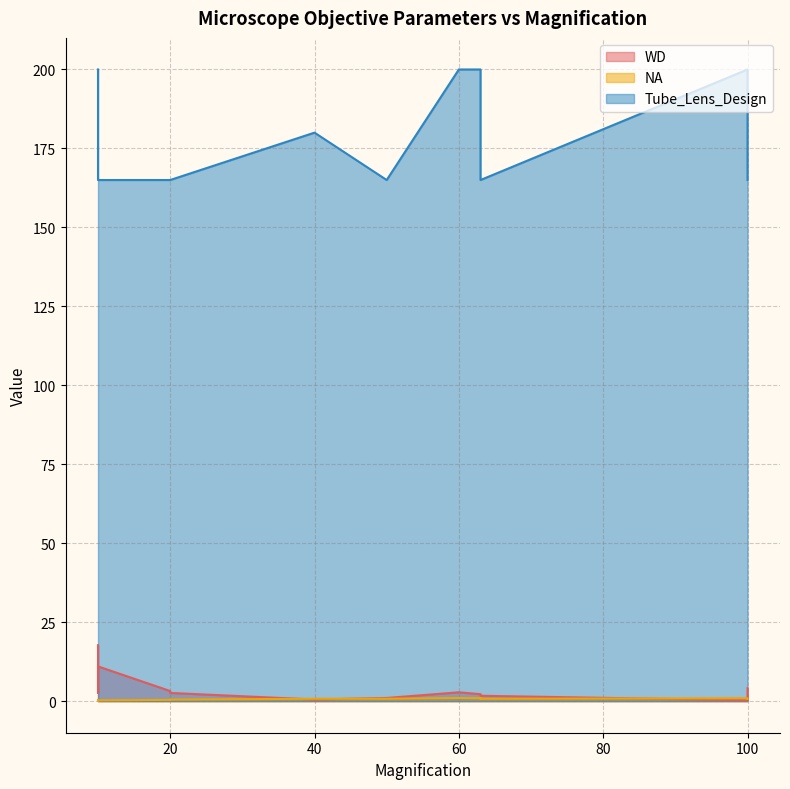

Which series ends up on top after the final intersection of NA and WD?

WD